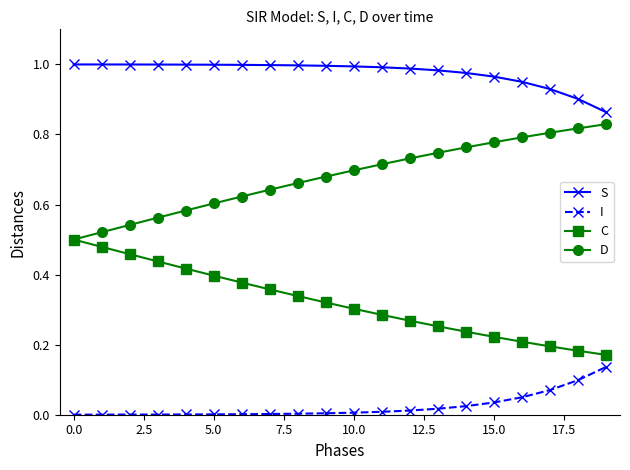

Rank the series by their maximum value, from lowest to highest.

I, C, D, S